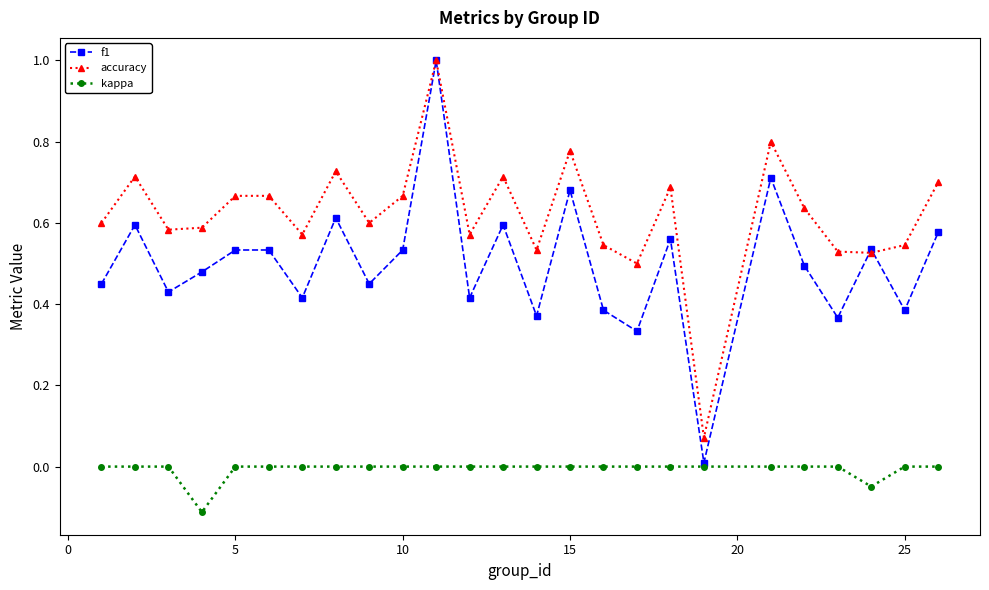

What are all the series names shown in the legend?

f1, accuracy, kappa